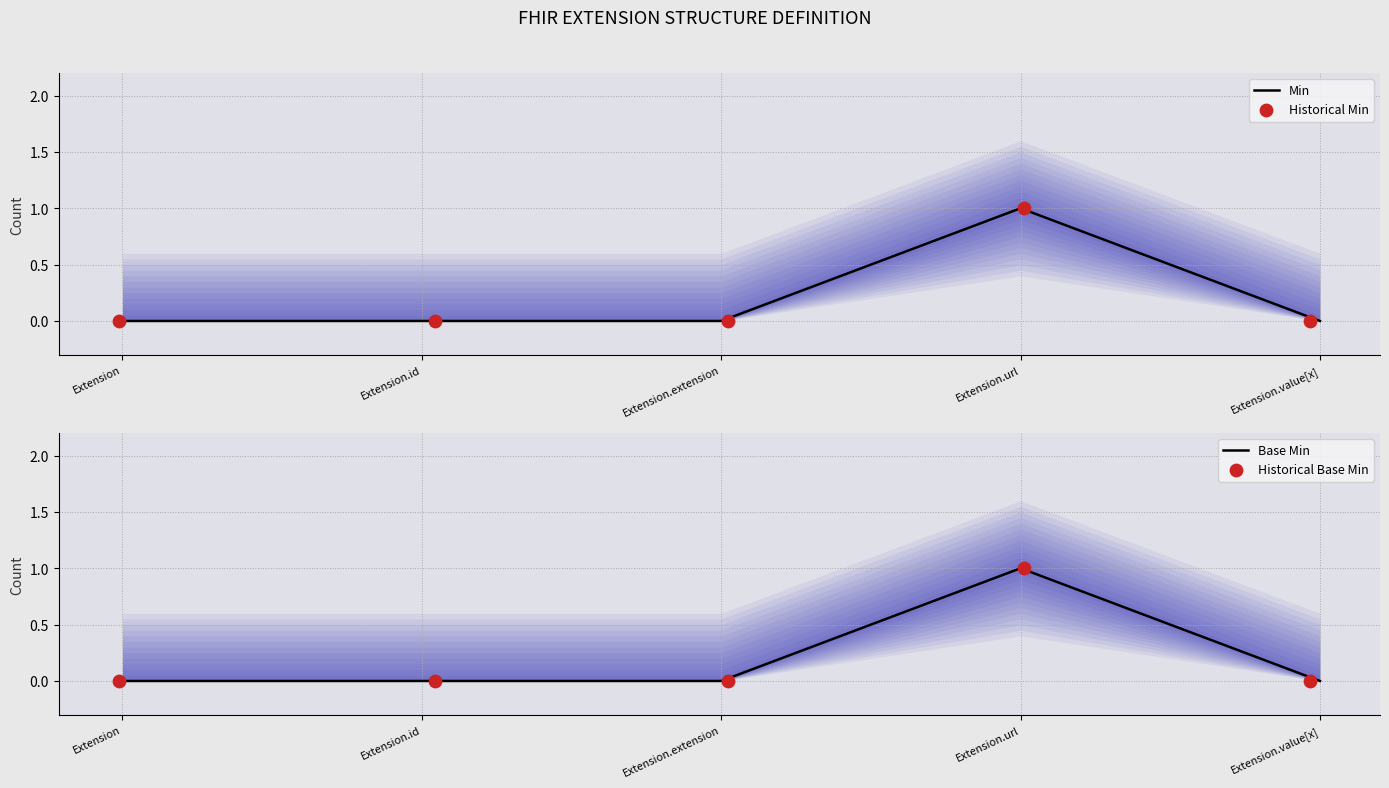

Which series reaches the minimum Y coordinate?

Min